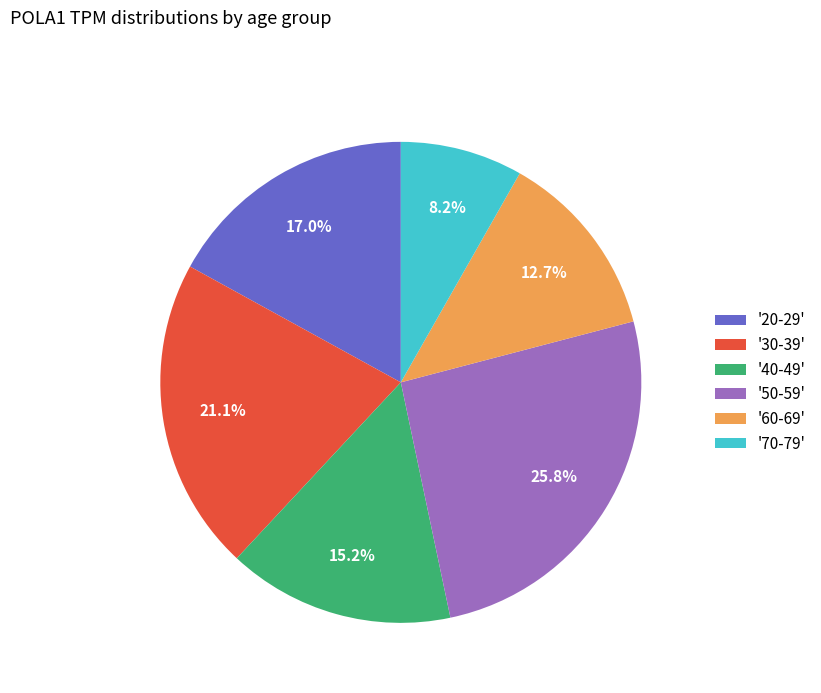

What is the smallest slice in the pie chart?

'70-79'